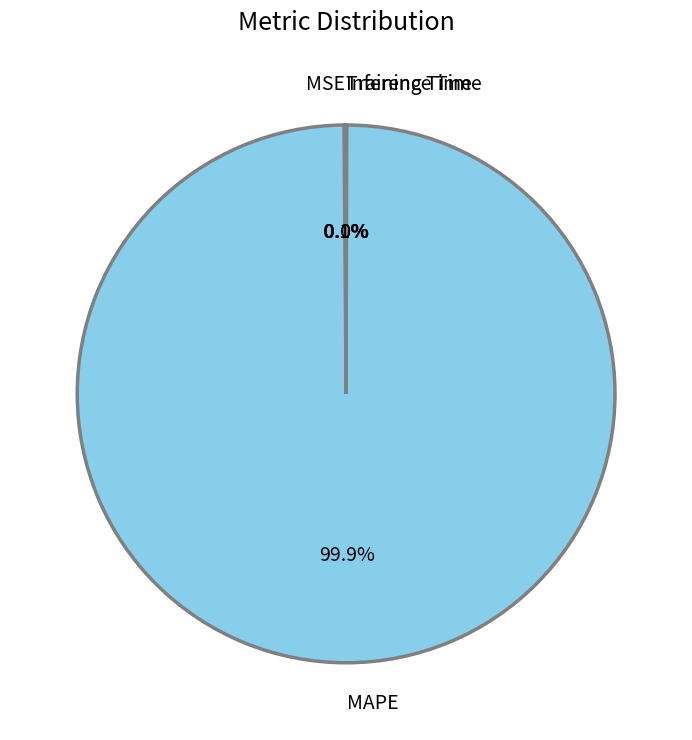

The MAPE slice represents 93% of the pie. True or false?

False